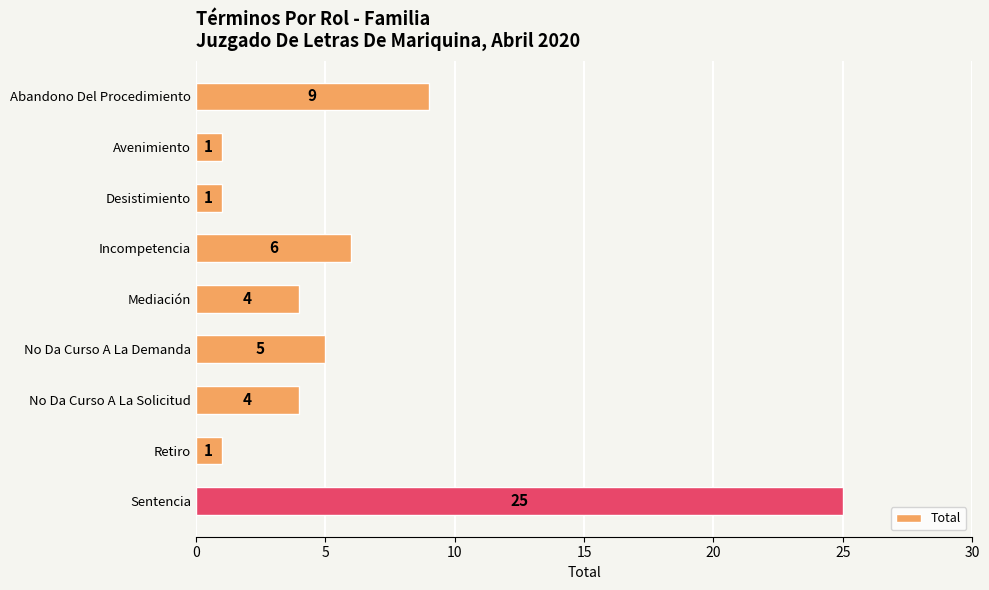

What is the label of the 3rd bar from the bottom?

No Da Curso A La Solicitud